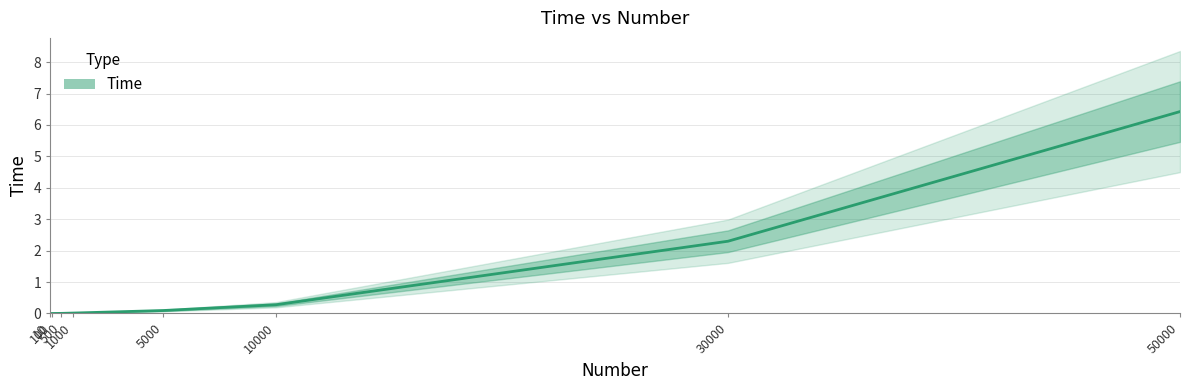

Does the chart have visible grid lines?

Yes